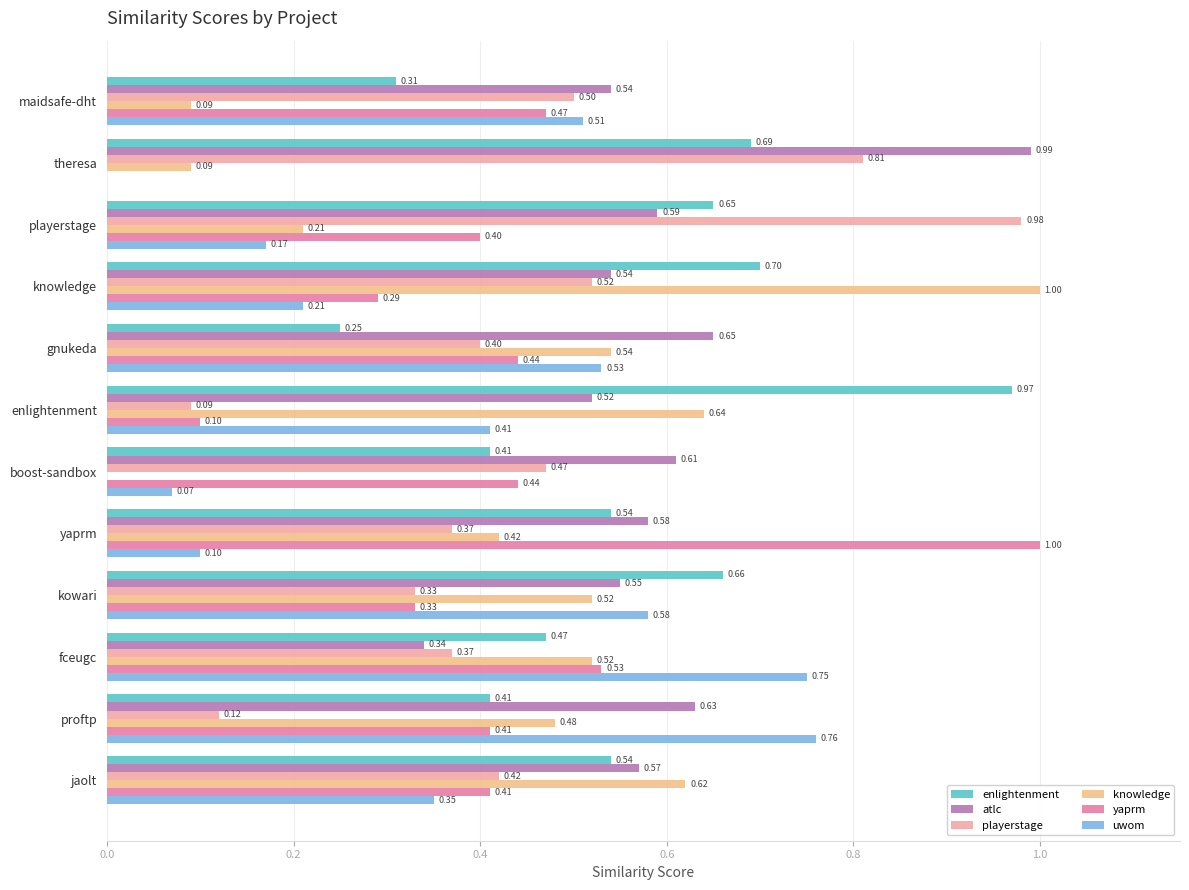

What are all the series names shown in the legend?

enlightenment, atlc, playerstage, knowledge, yaprm, uwom